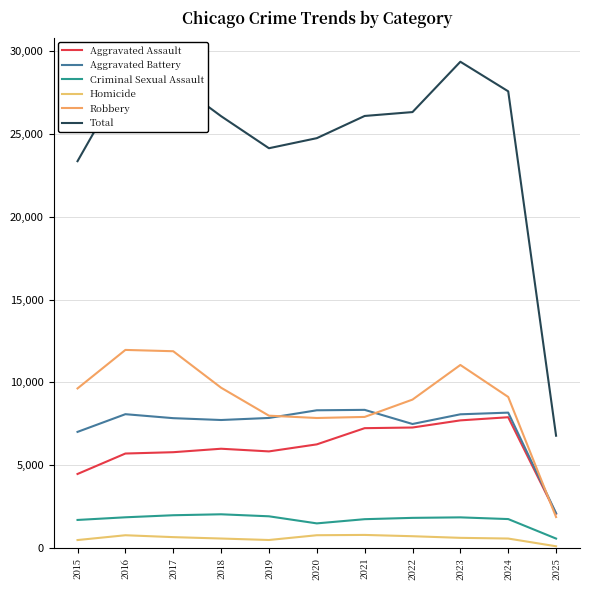

Which category has the lowest value across all series?

2025